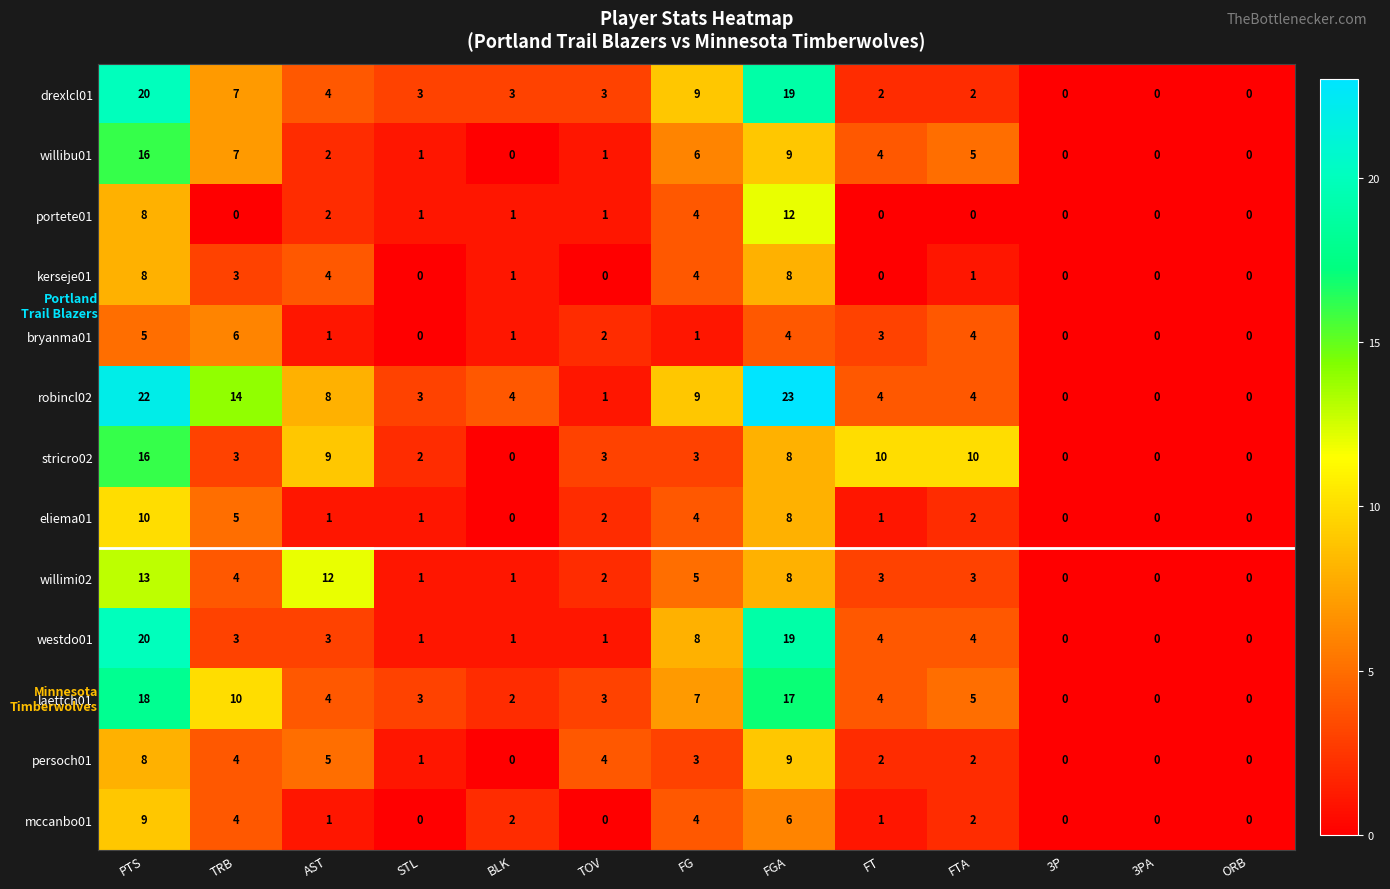

The laettch01 series shows 10 at TRB. True or false?

True